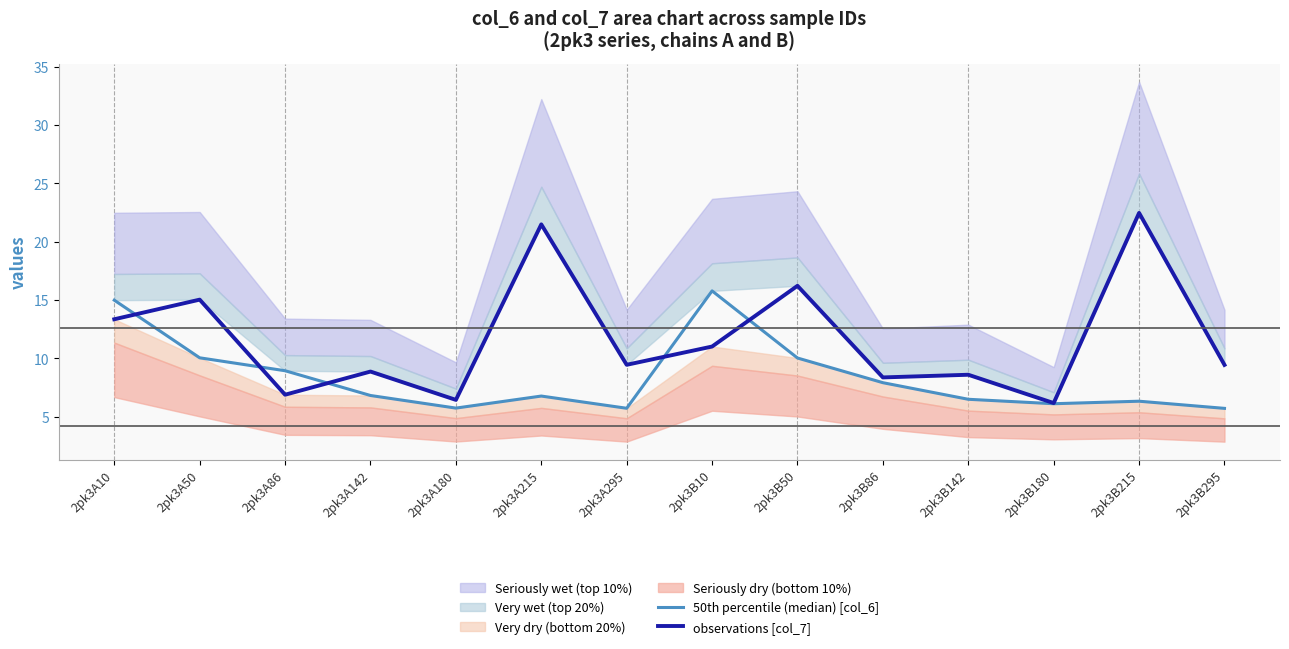

How many lines are shown in the chart?

2